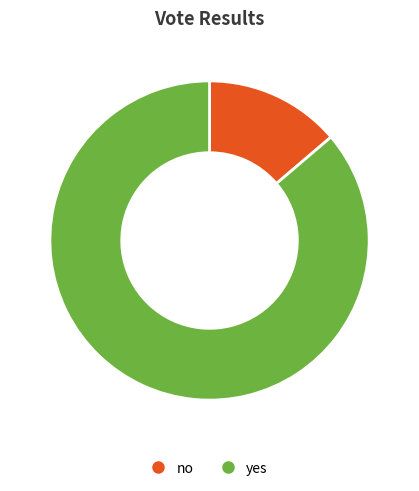

Is the sum of yes and no greater than half?

Yes